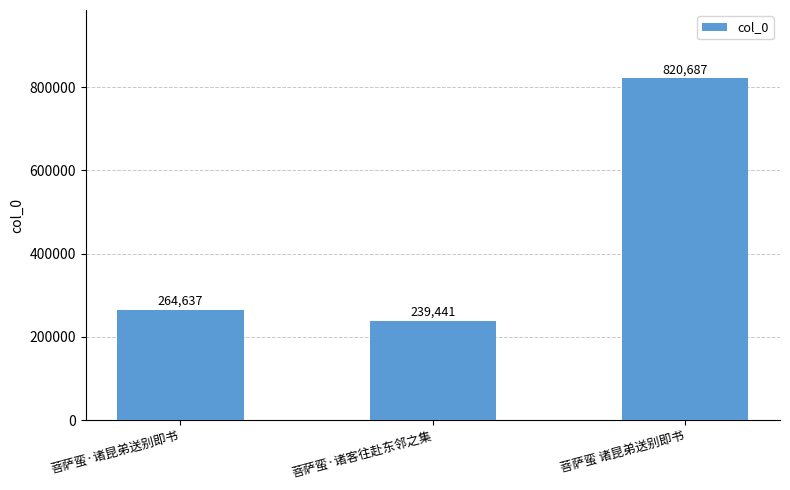

What is the difference between the maximum and minimum values?

581246